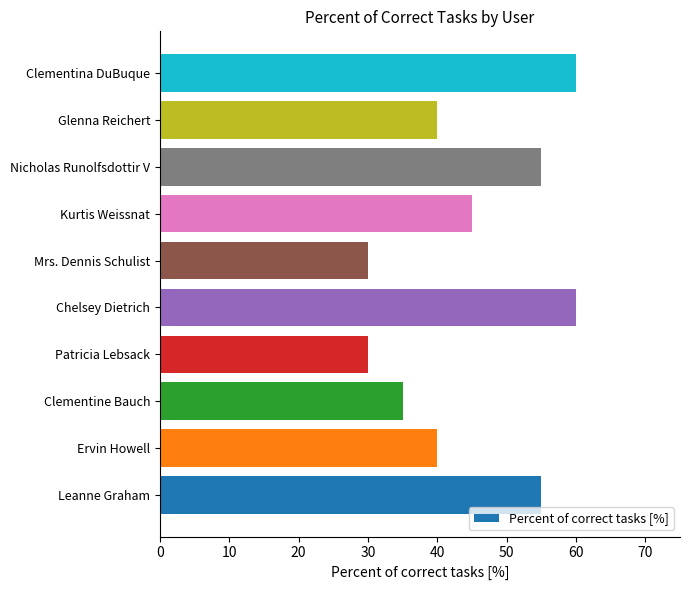

What is the approximate value at Patricia Lebsack?

30